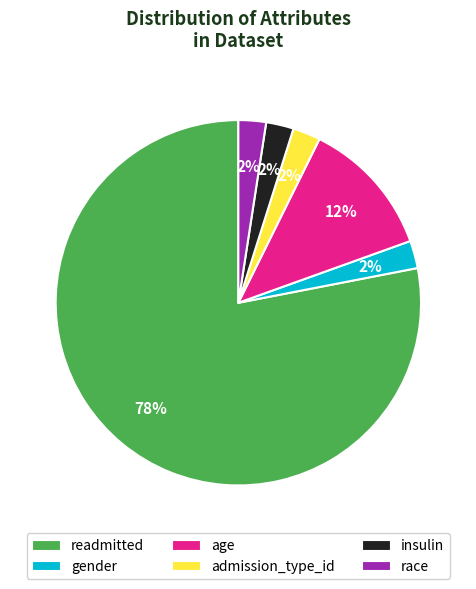

To the nearest percent, what portion does admission_type_id represent?

2%